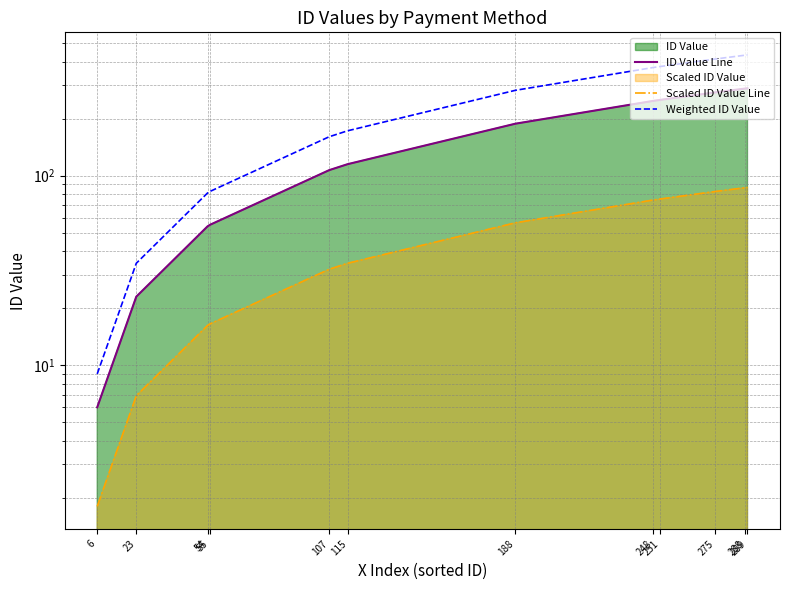

True or false: Weighted ID Value has more than 1 interior local peaks.

False